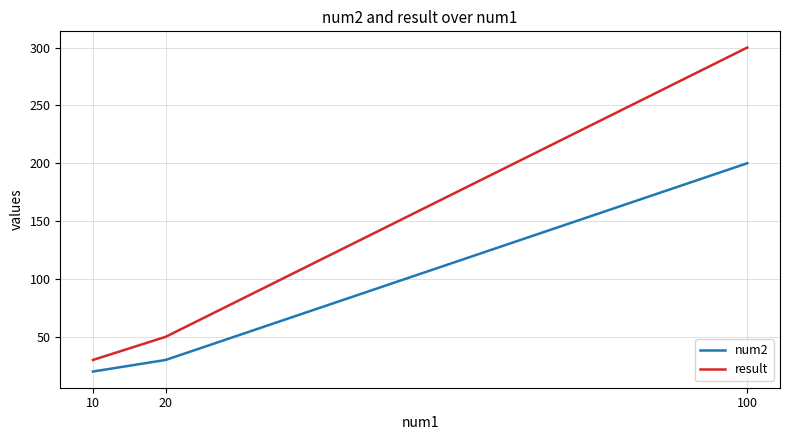

At which label does num2 reach its peak?

100